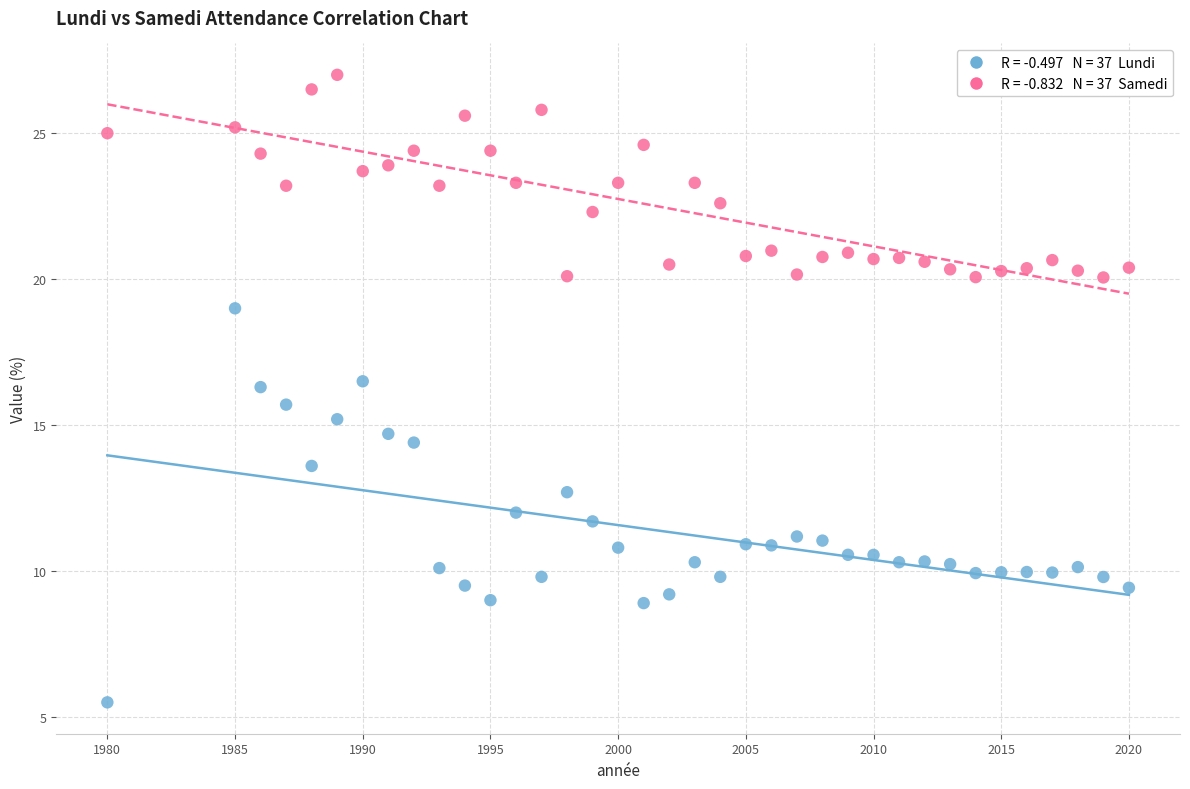

Across all data points, what is the range of X values (max minus min)?

40.0